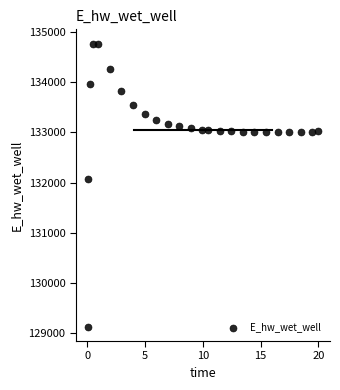

What is the range of Y values (max minus min)?

5649.4